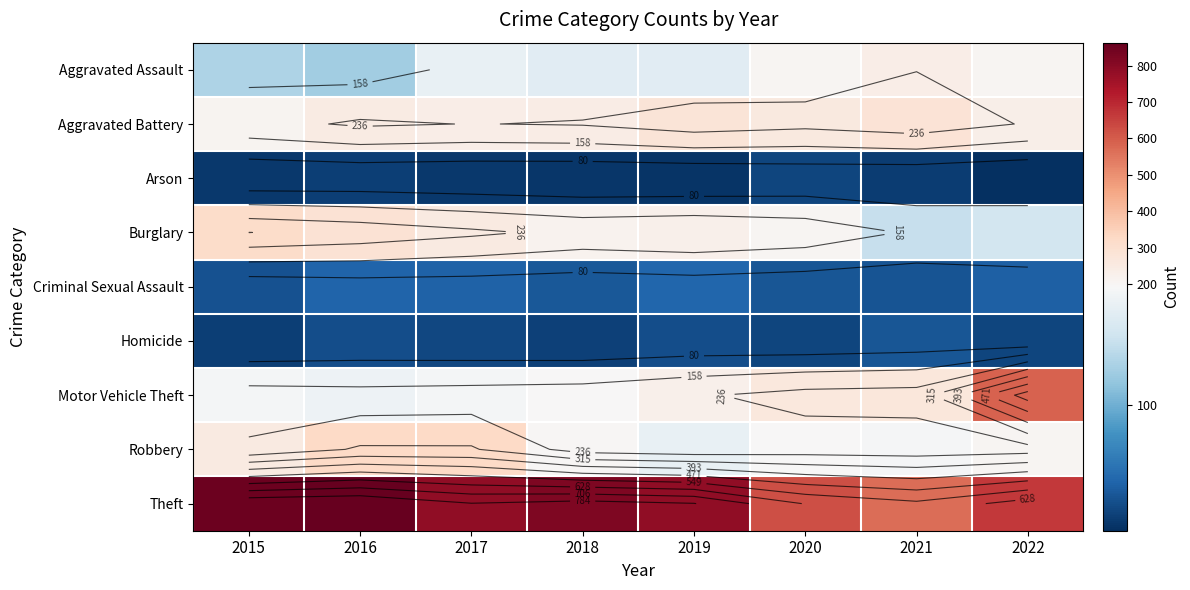

What is the difference between the maximum and second lowest values in the Homicide series?

15